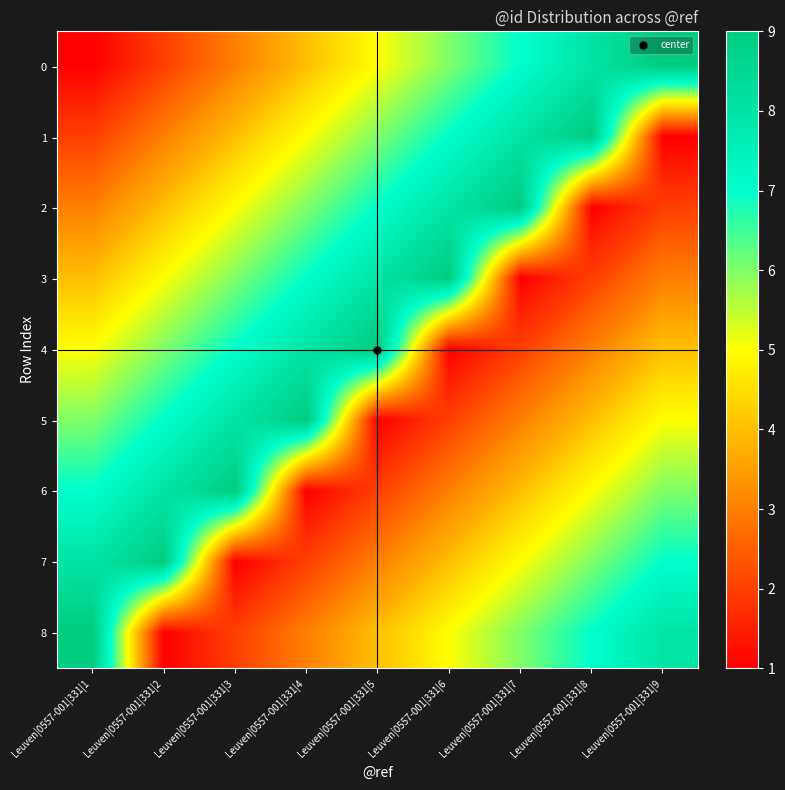

Between Leuven|0557-001|331|1 and Leuven|0557-001|331|9, which is larger?

Leuven|0557-001|331|9